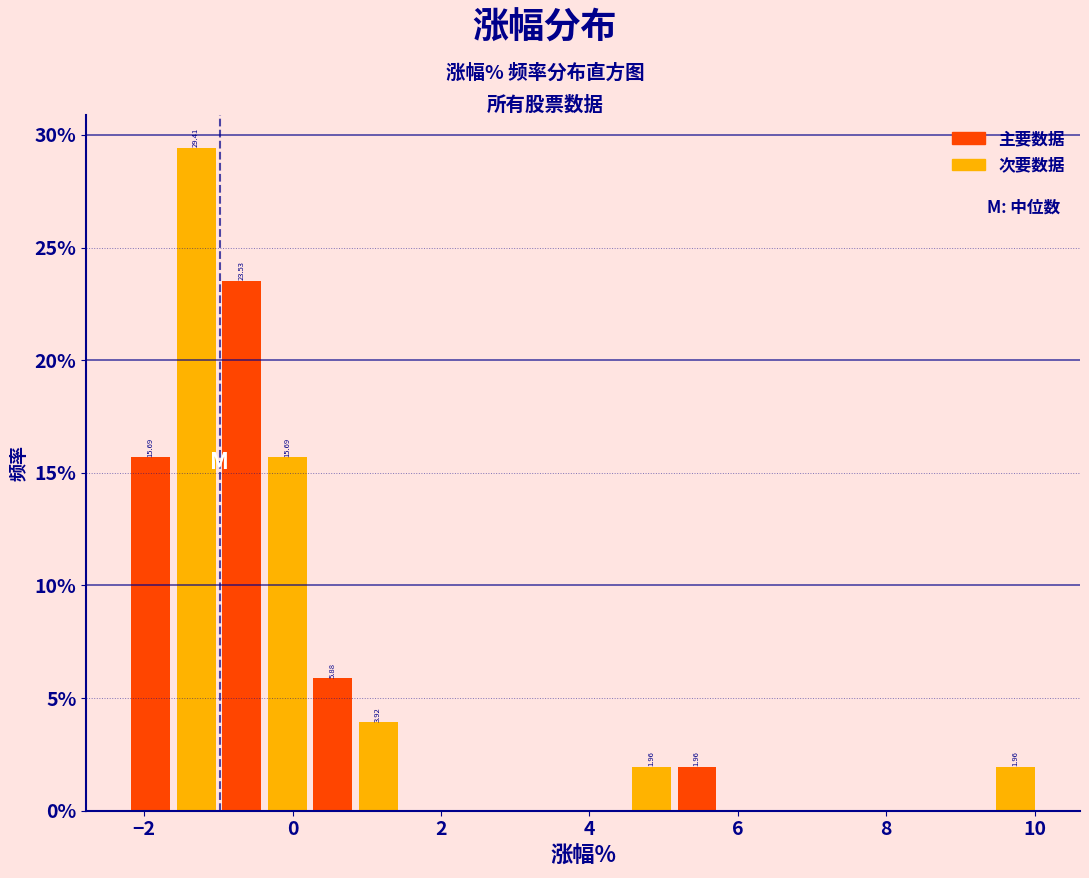

Around what value on the x-axis is the tallest bar? Give the approximate position of its centre, as read against the axis.

-1.2